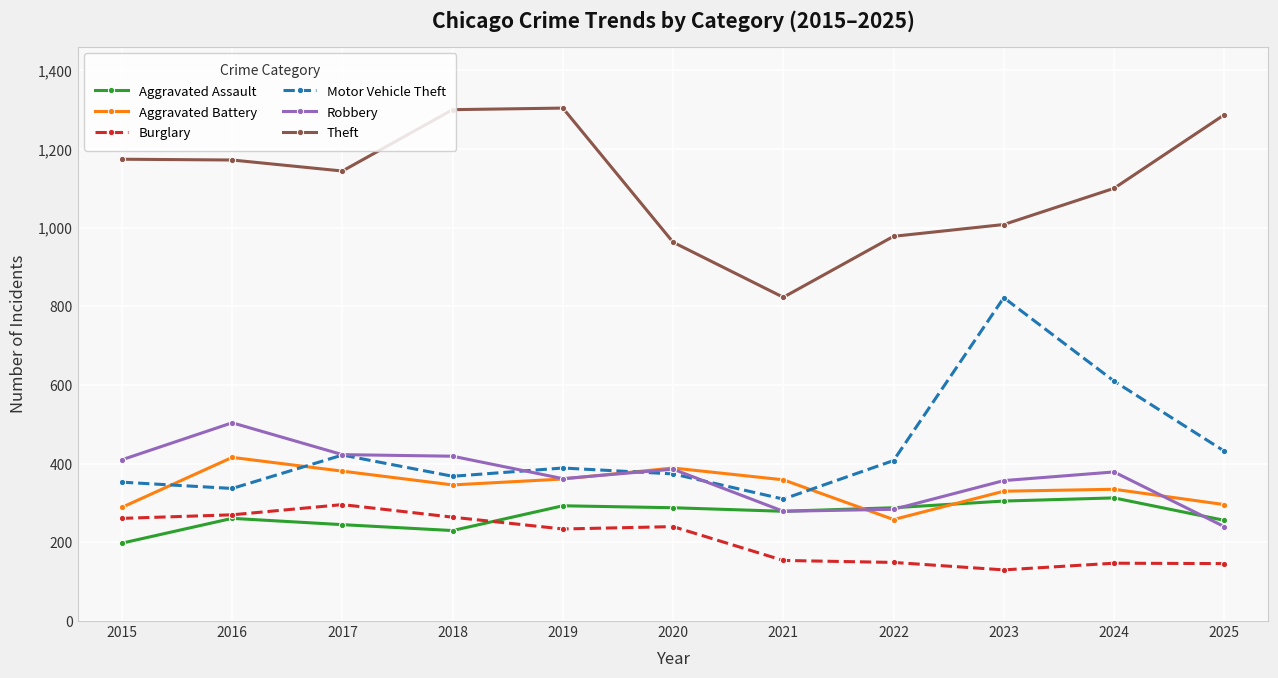

What is the greatest value displayed?

1304